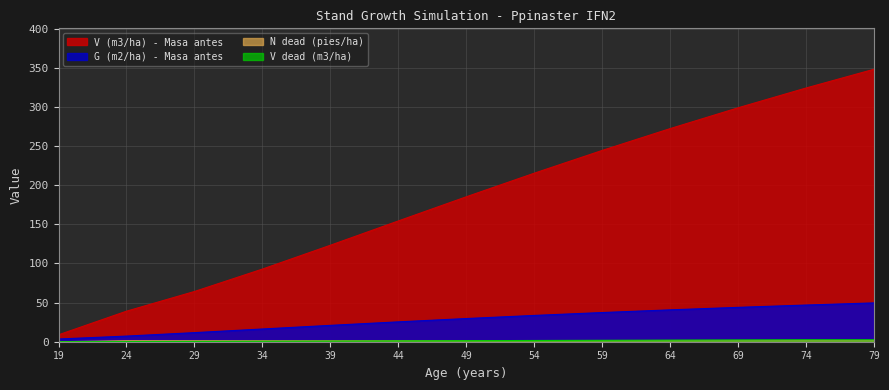

Is it true that V (m3/ha) - Masa antes equals 48.2 at 54?

False